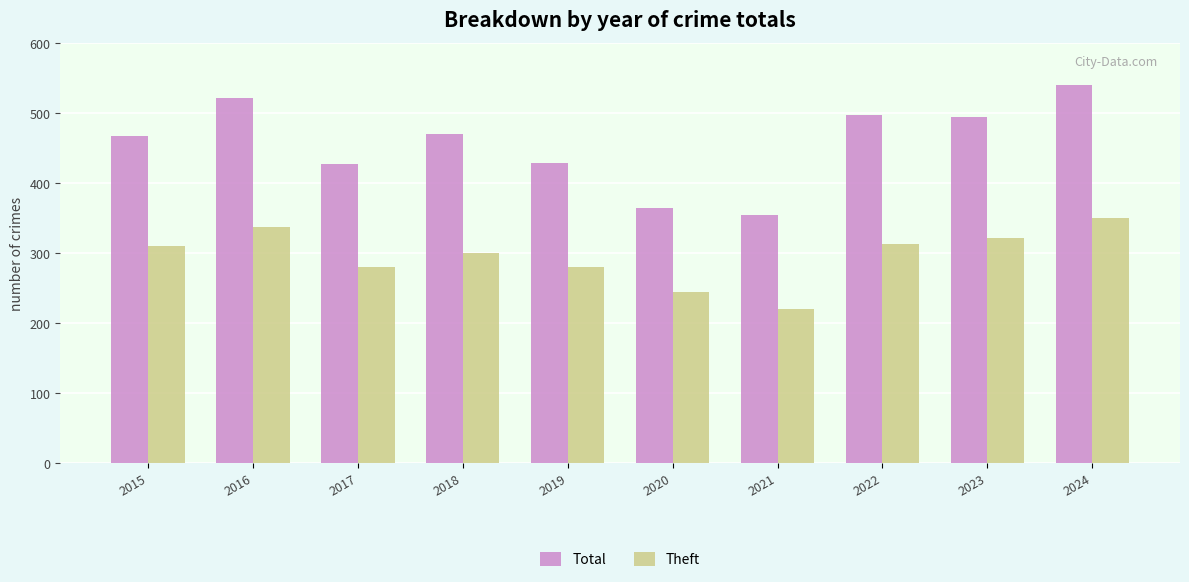

Rank the series by their average value, from highest to lowest.

Total, Theft